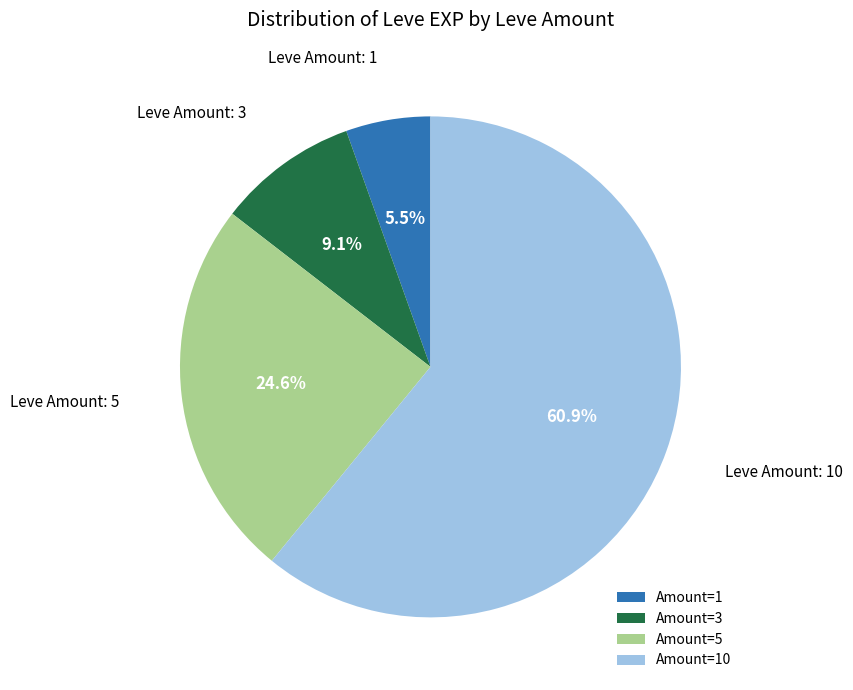

Is there a majority slice in this chart?

Yes